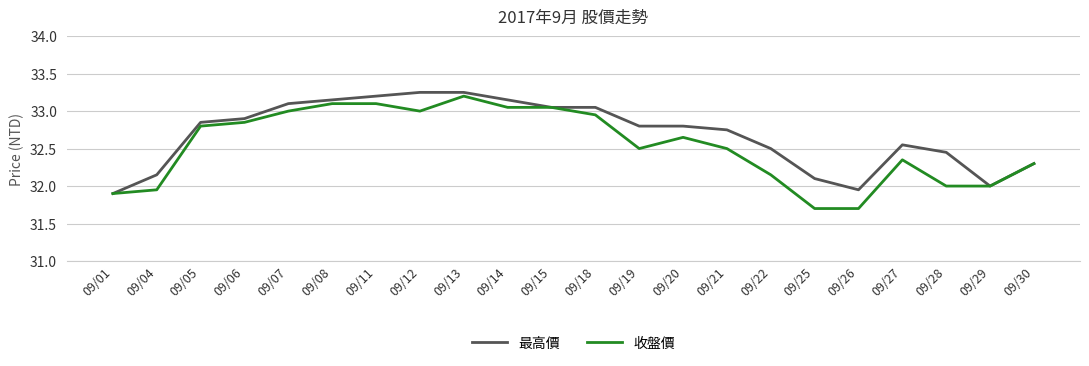

Is this an area chart (filled region under the line)?

No